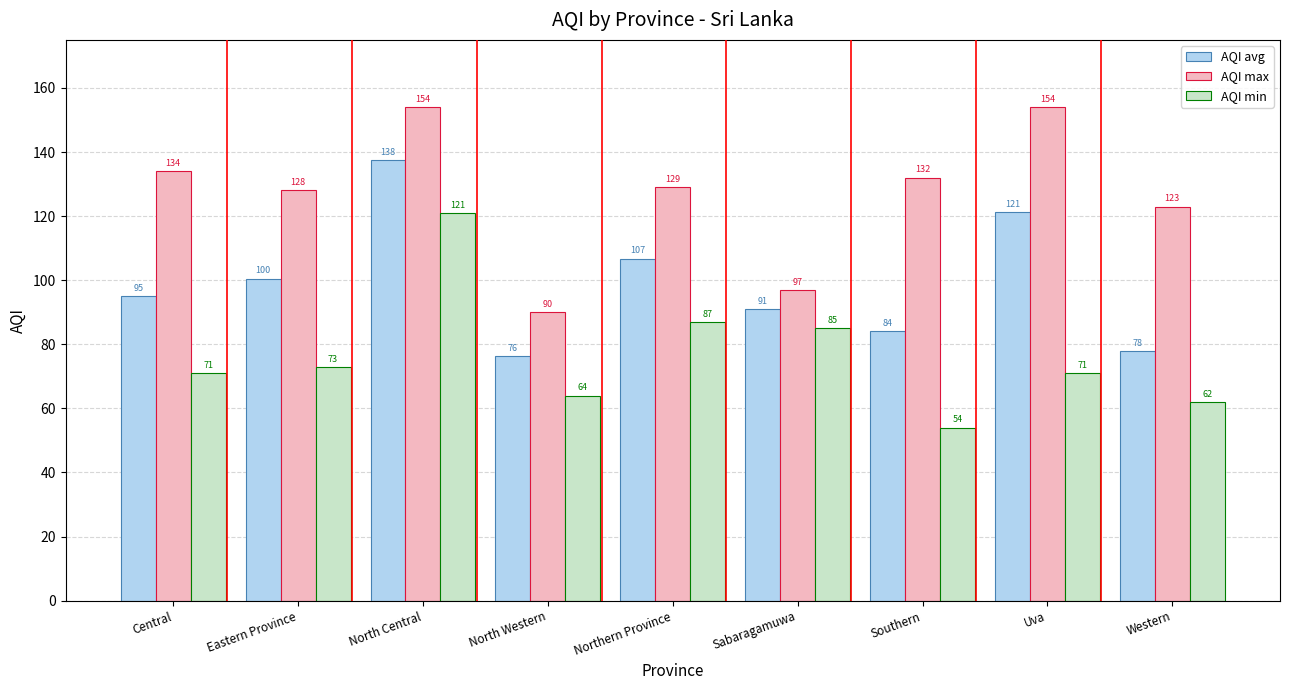

Which series has the widest spread of values?

AQI min